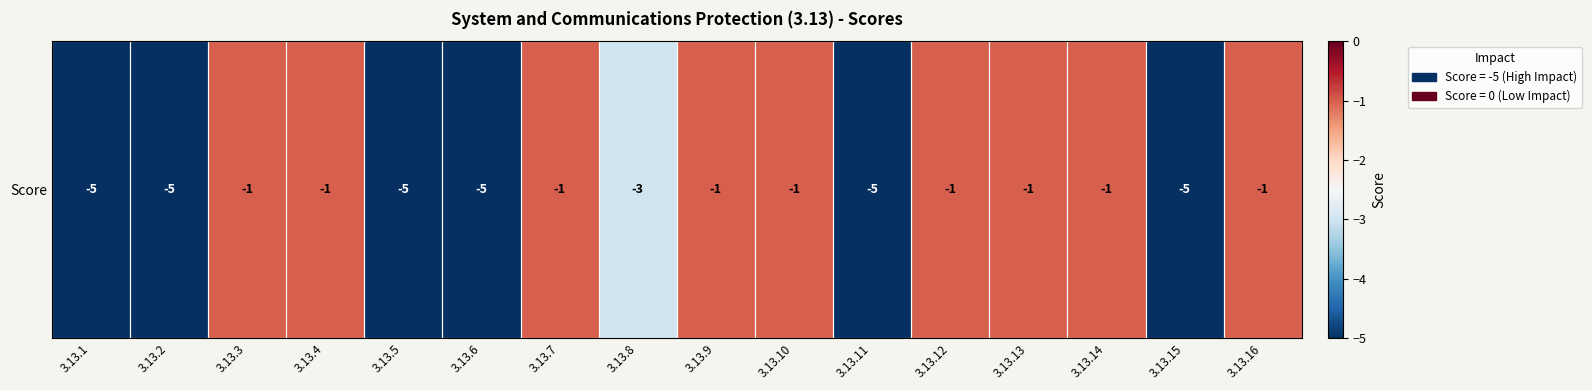

True or false: the data shows -5 at 3.13.6.

True